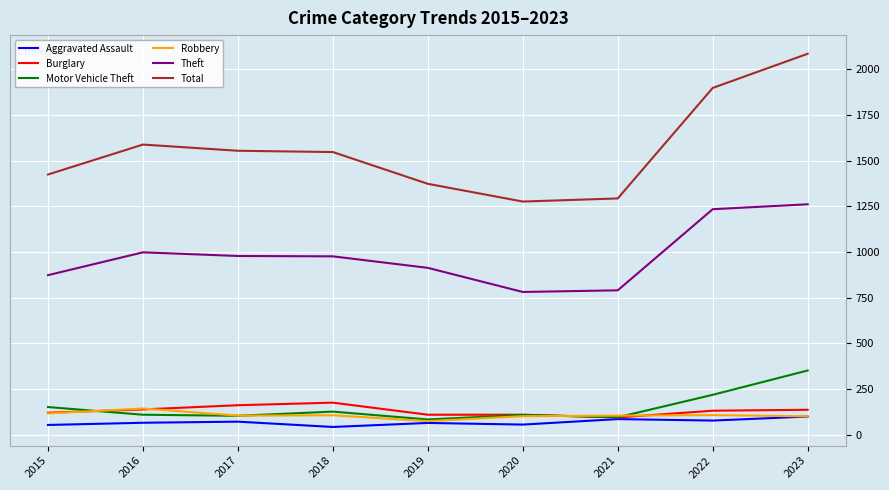

At which category is the sum across all series the highest?

2023